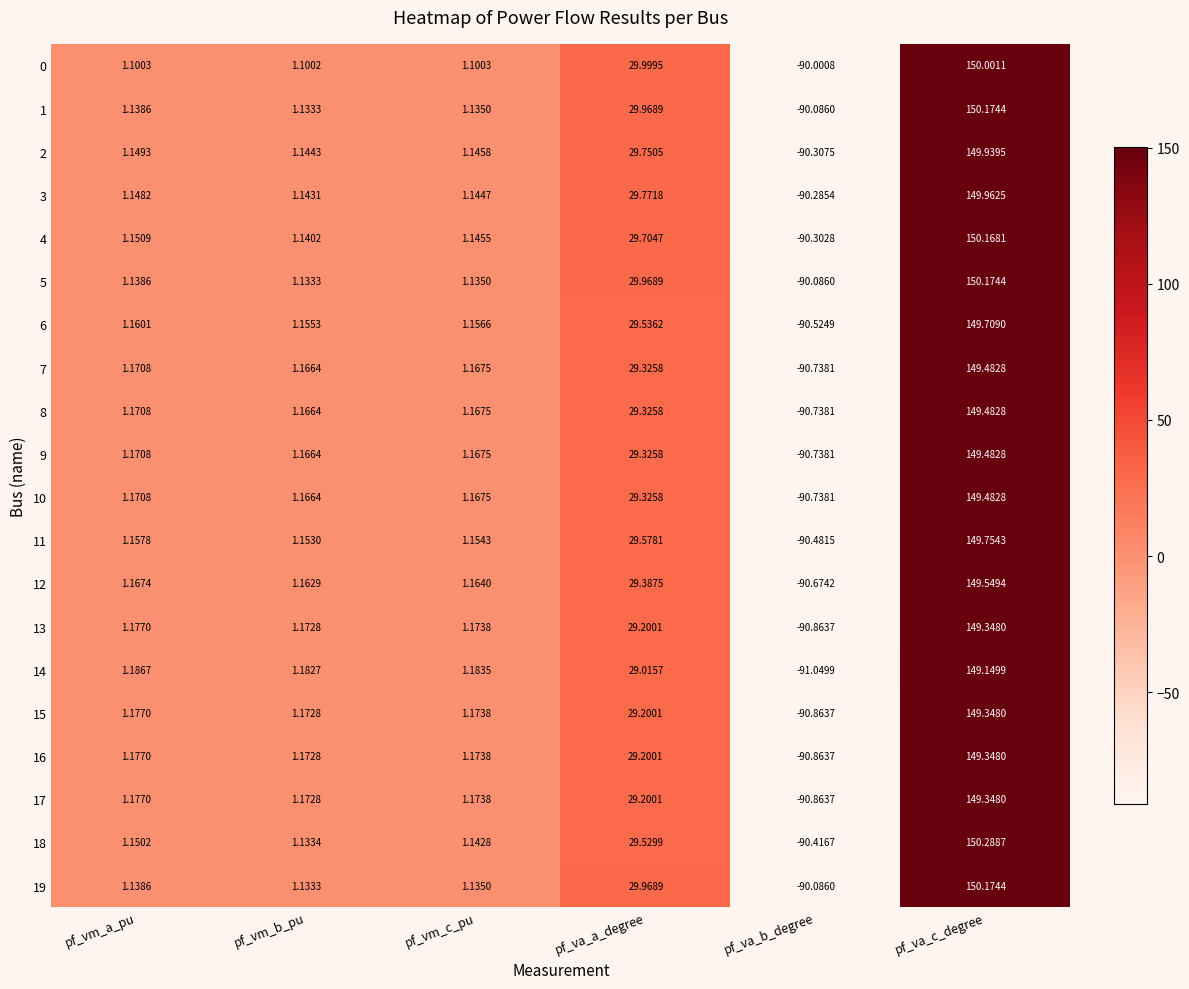

What is the difference between the highest and lowest values at pf_va_a_degree?

1.0